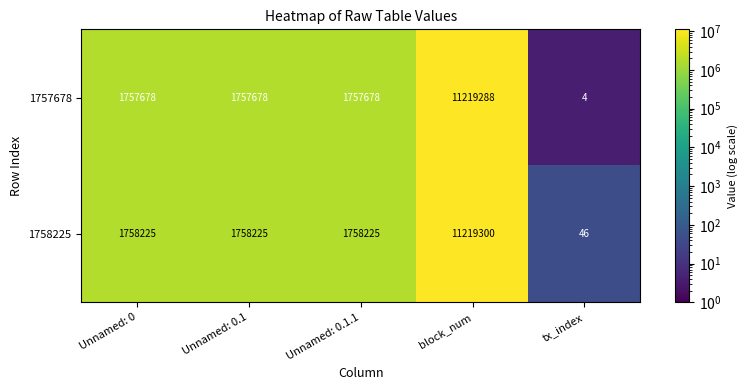

True or false: 1758225 has a value of 2667420 at Unnamed: 0.1.1.

False